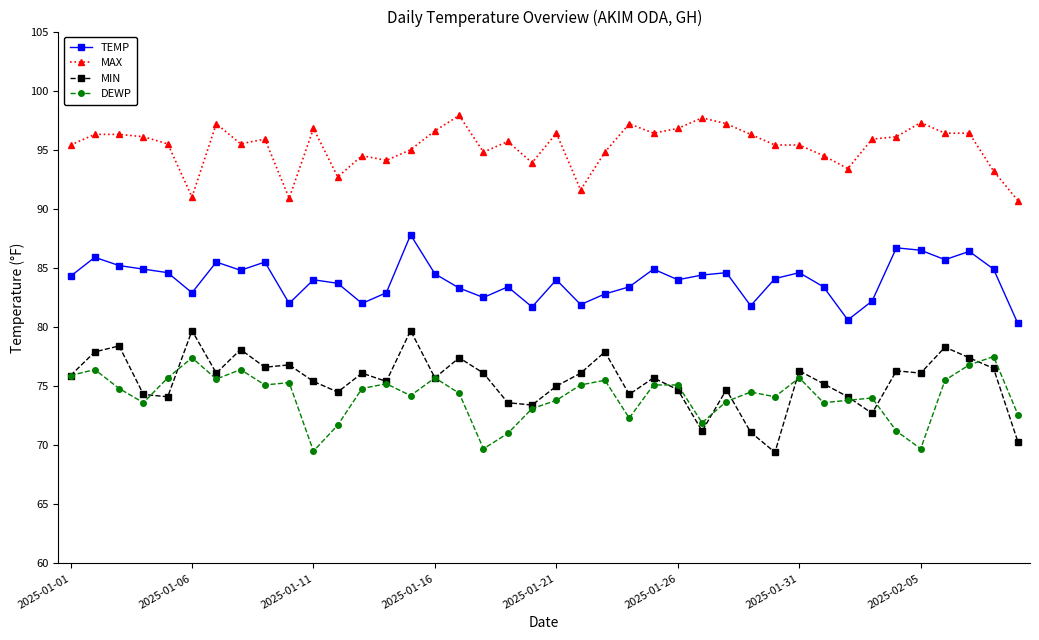

What is the smallest value displayed?

69.4